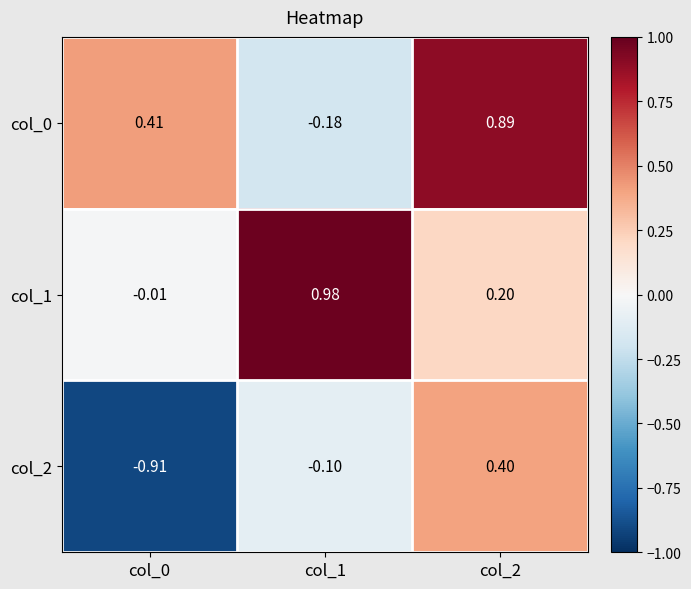

Between col_0 and col_2, which series saw the biggest shift?

col_2